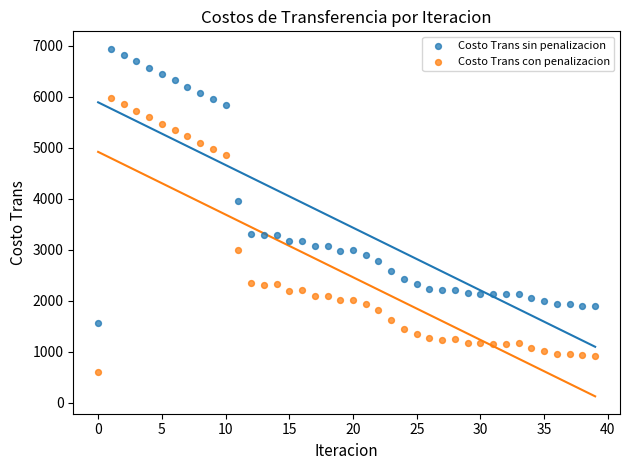

Which series reaches the maximum Y coordinate?

Costo Trans sin penalizacion